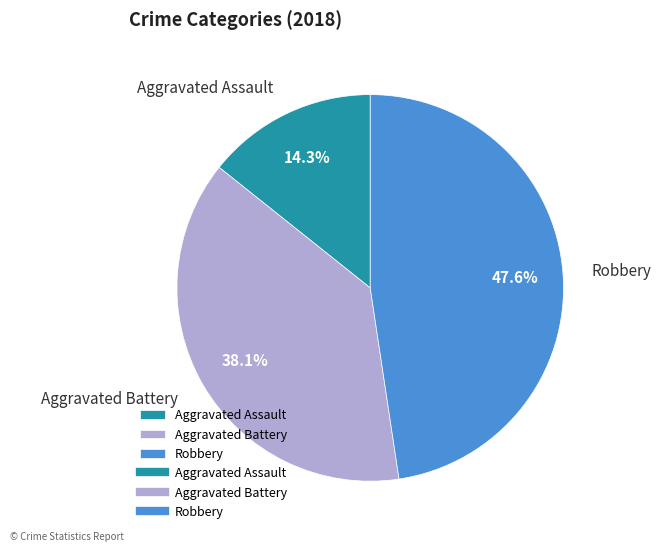

What is the total percentage of Aggravated Battery and Aggravated Assault?

52.4%